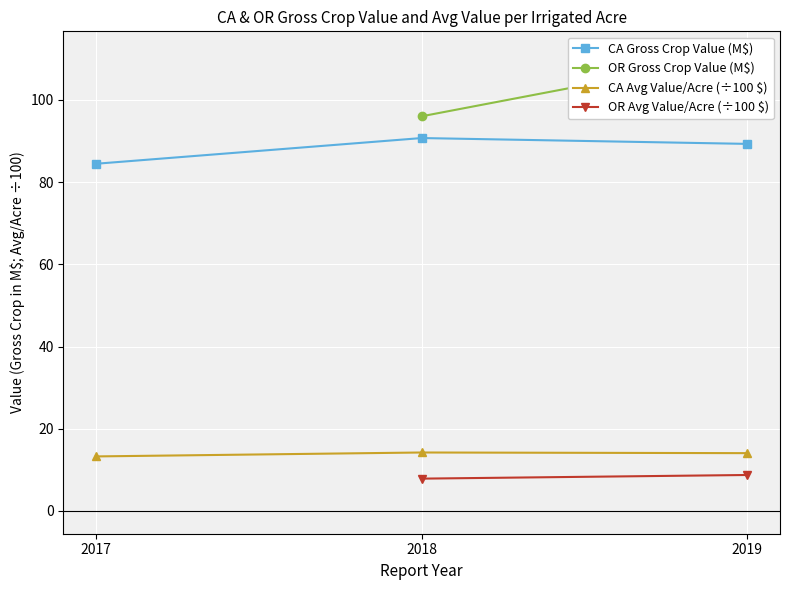

What is the sum of all CA Gross Crop Value values?

264.5